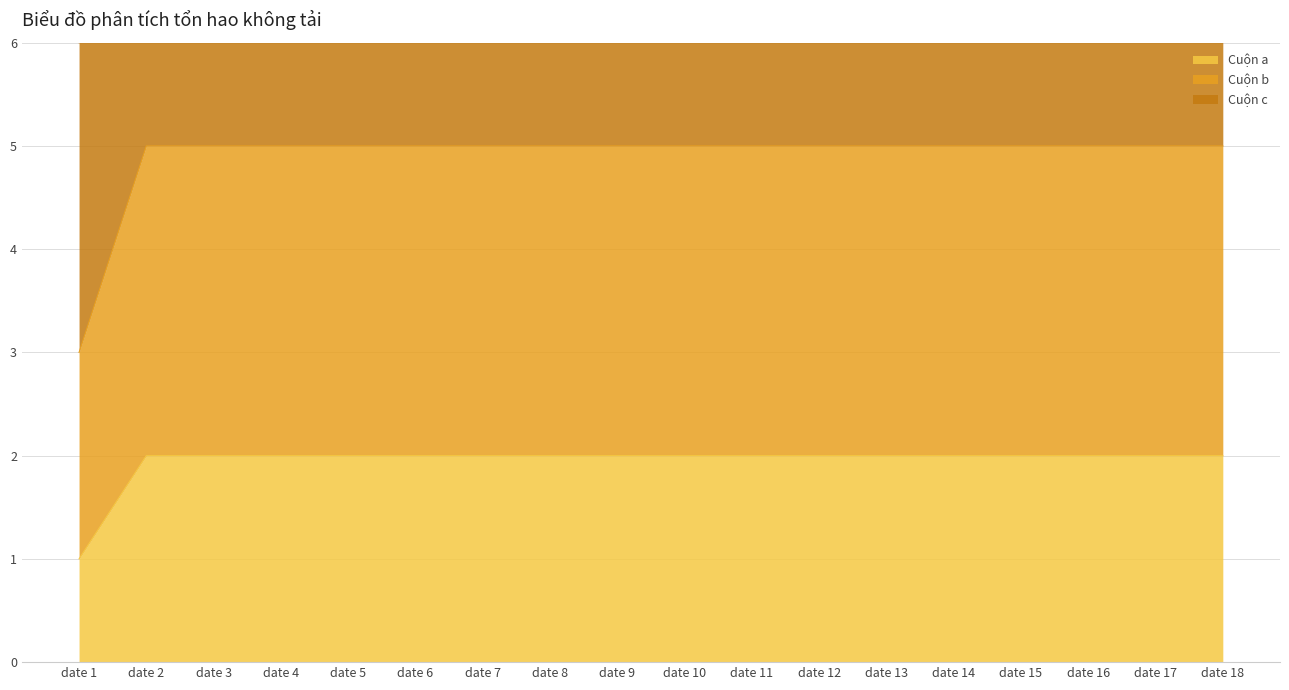

True or false: Cuộn b has more than 1 interior local peaks.

False